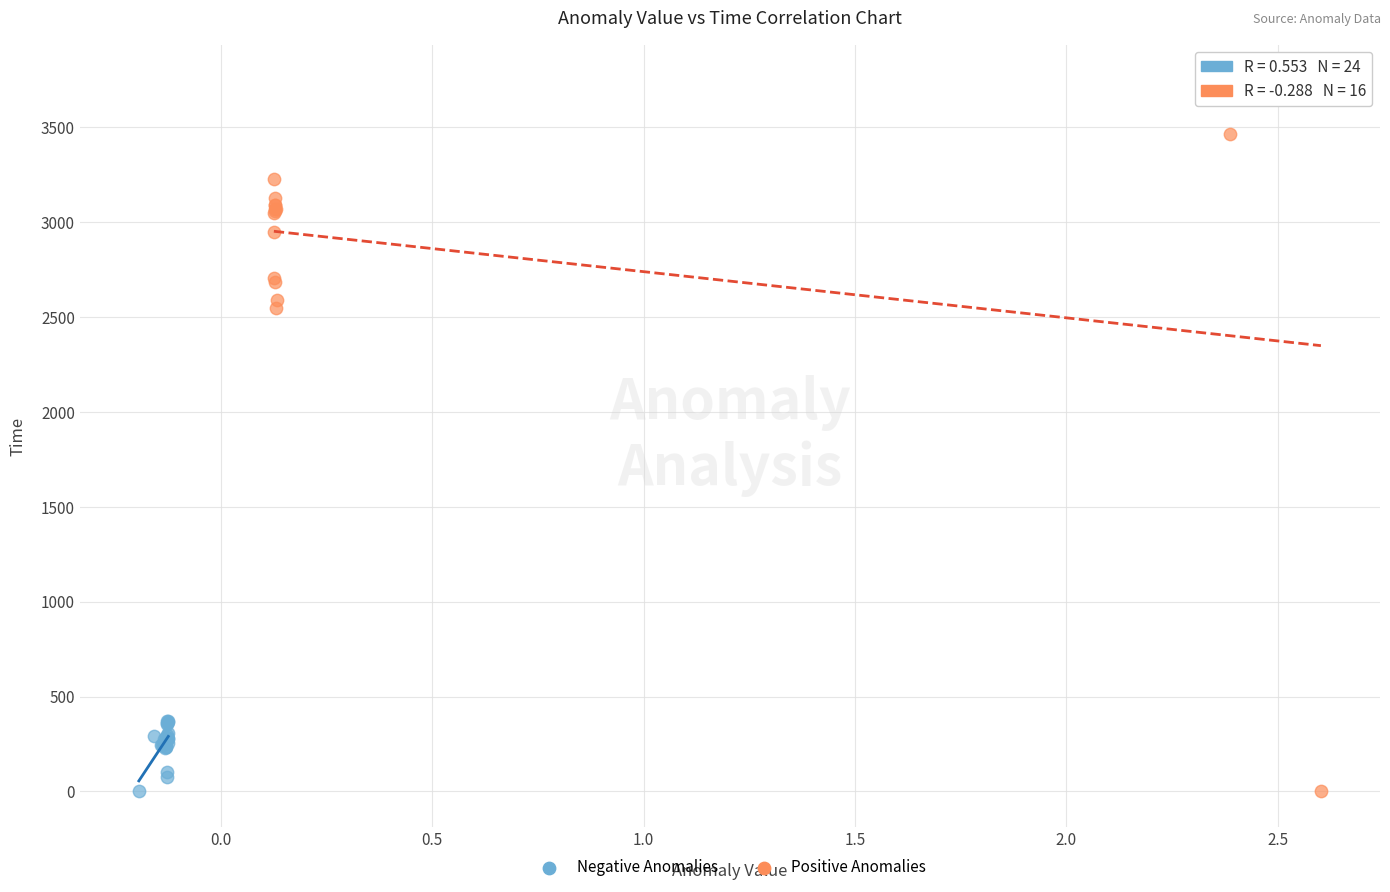

Which series has the widest spread of Y values?

Positive Anomalies